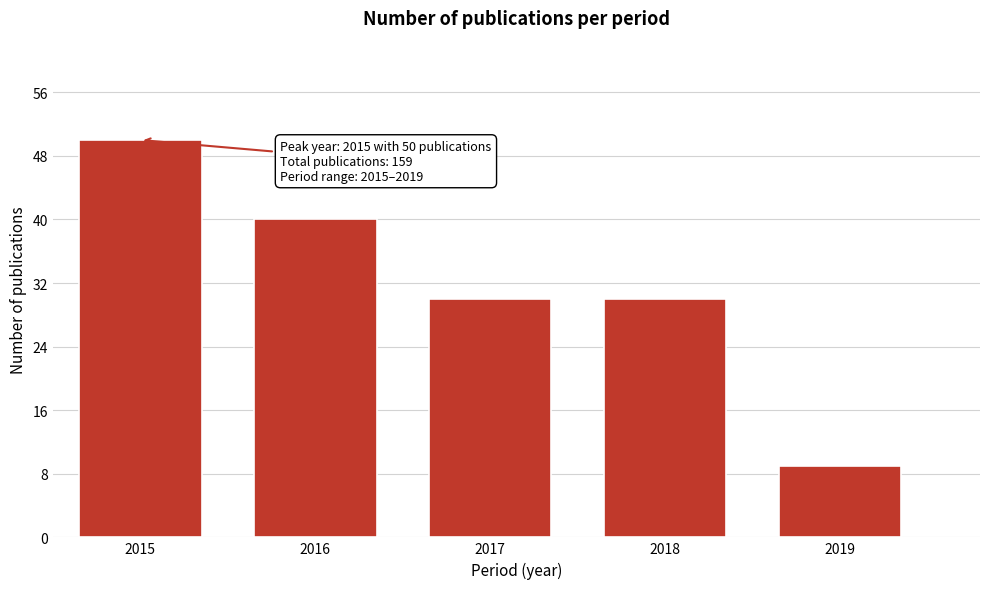

Reading left to right, transcribe all the data shown in this chart.

2015=50	2016=40	2017=30	2018=30	2019=9